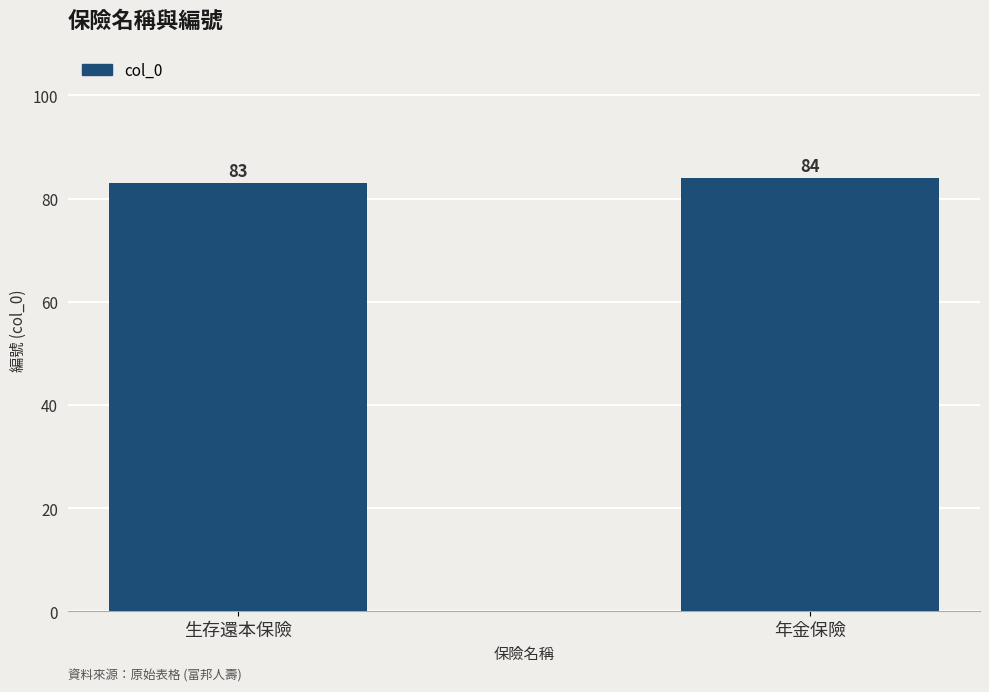

What is the minimum value shown in the chart?

83